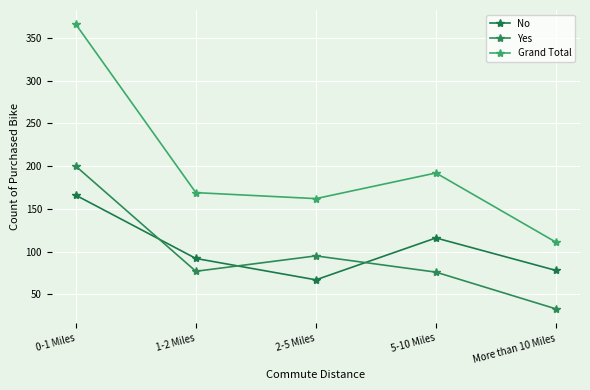

Between 2-5 Miles and More than 10 Miles, which series saw the biggest shift?

Yes